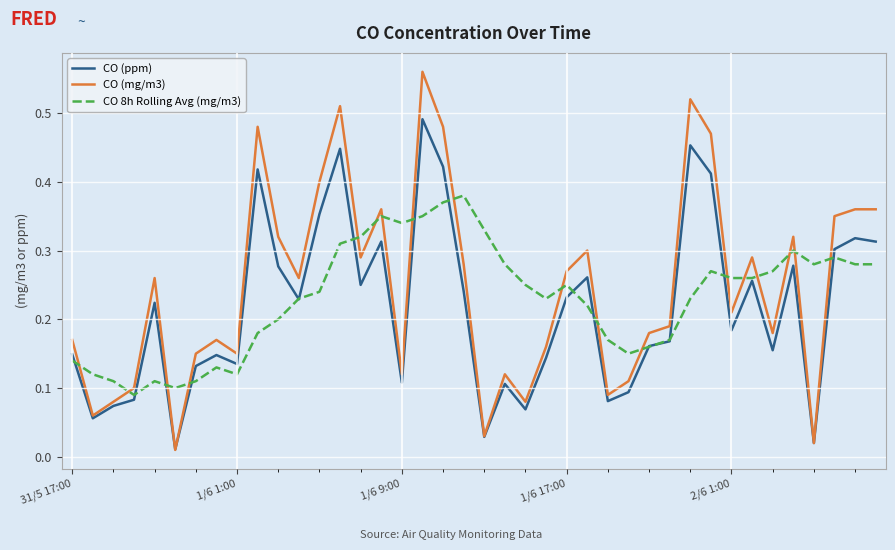

Which series has the widest spread of values?

CO (mg/m3)